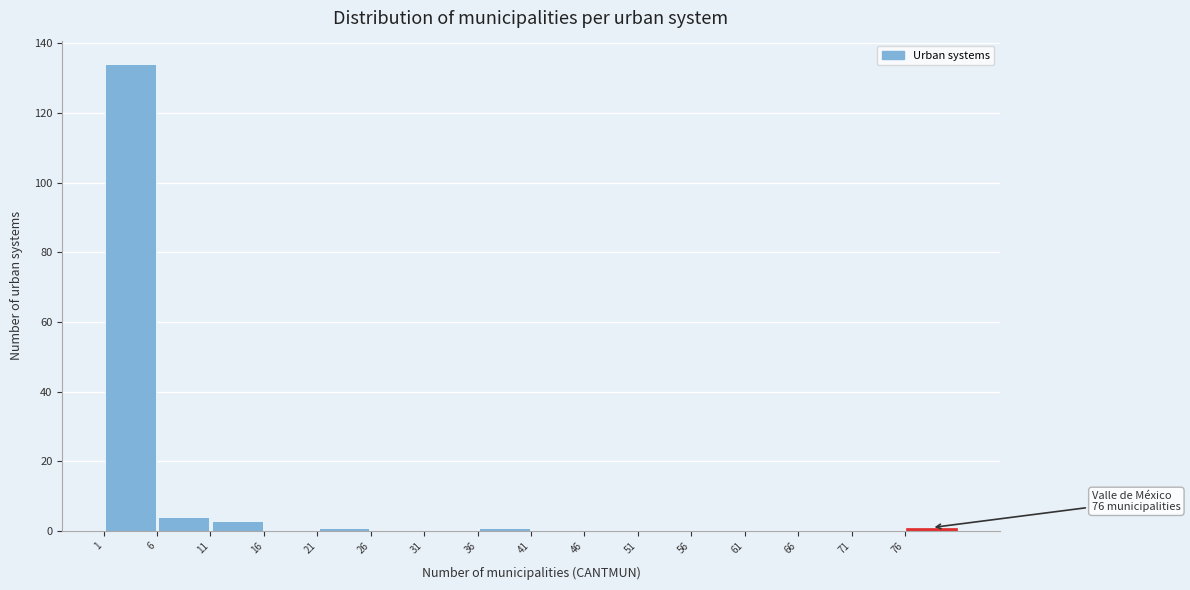

Which range on the x-axis has the tallest bar?

1 to 6